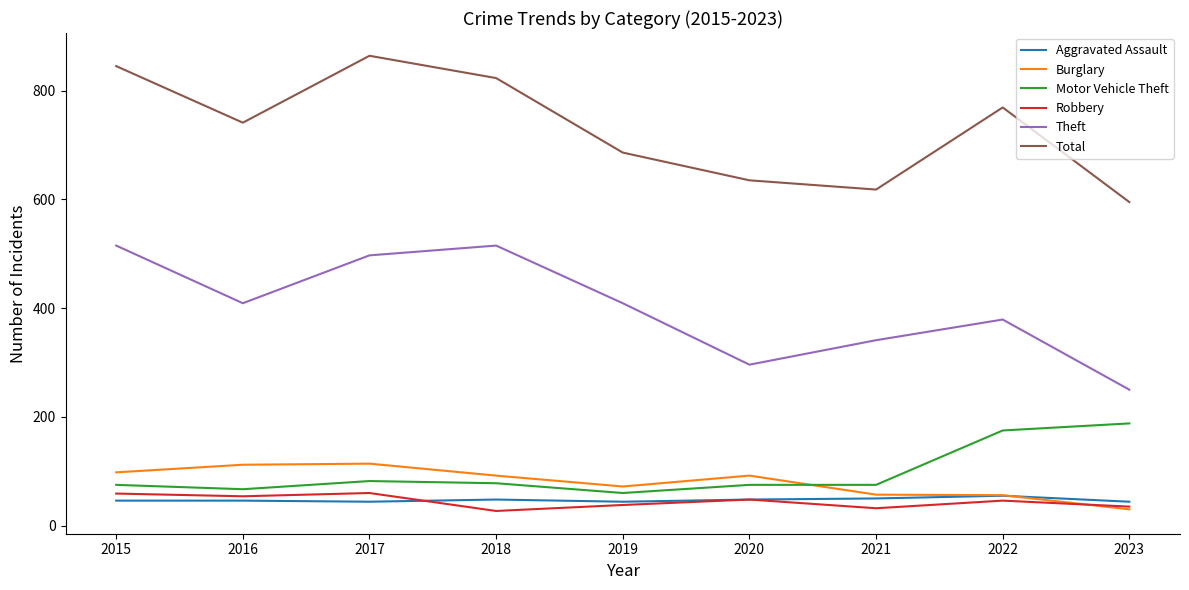

True or false: Burglary and Theft cross at least once.

False